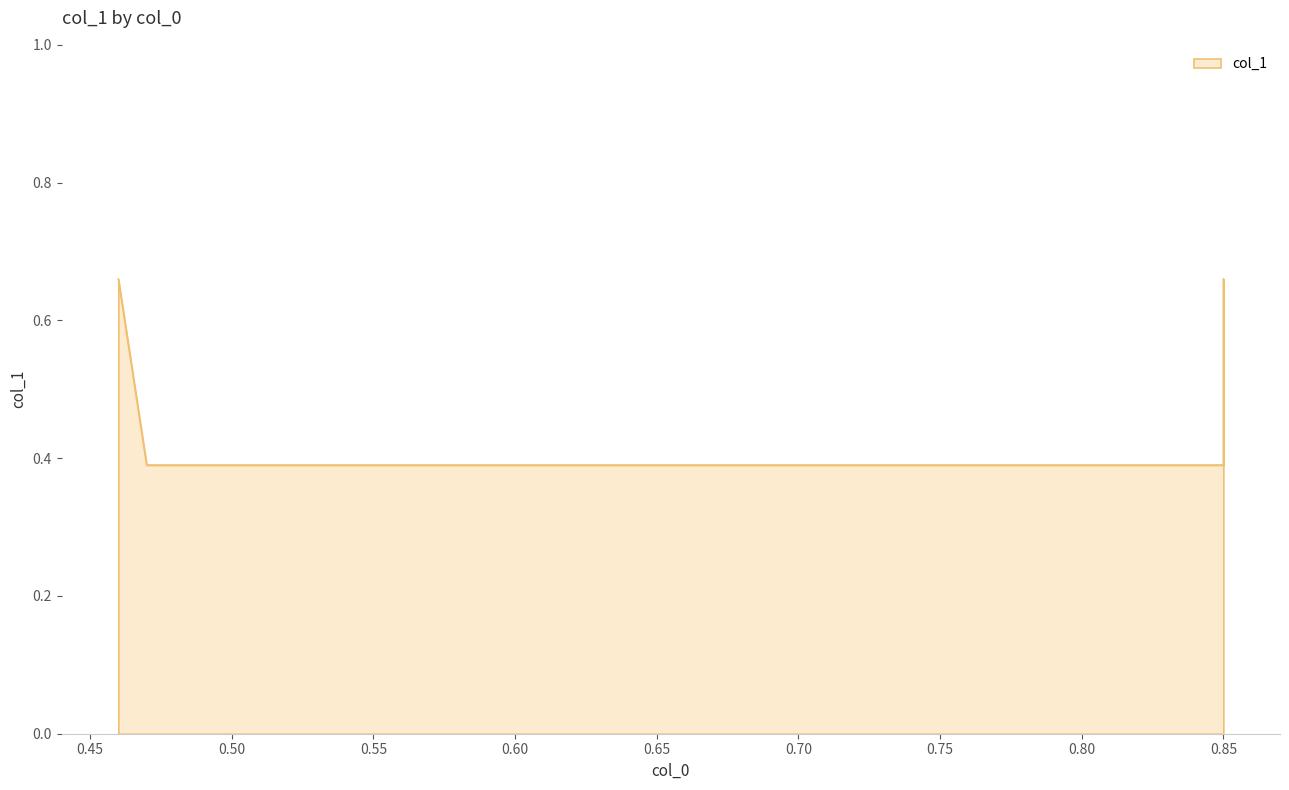

Rank the categories by value from highest to lowest.

0.46, 0.85, 0.47, 0.85